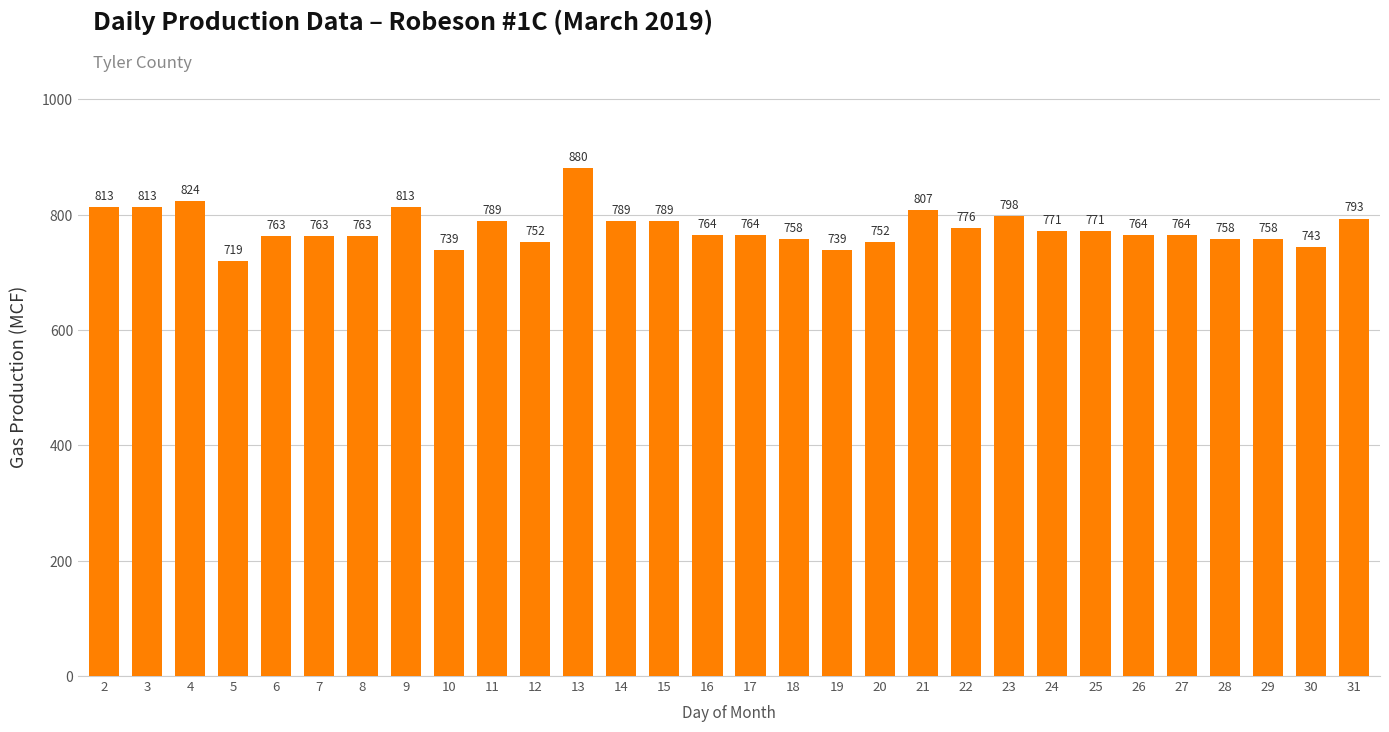

What is the difference between the second highest and minimum values?

105